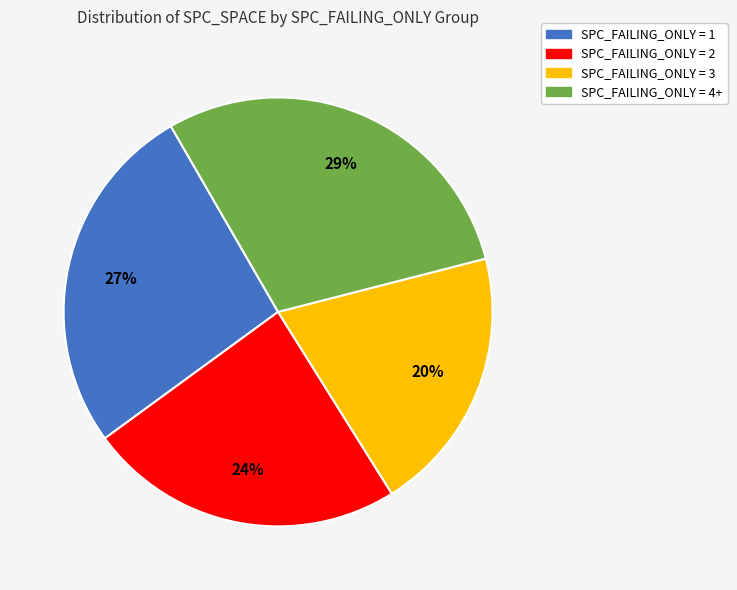

Rank the categories by value from highest to lowest.

SPC_FAILING_ONLY = 4+, SPC_FAILING_ONLY = 1, SPC_FAILING_ONLY = 2, SPC_FAILING_ONLY = 3